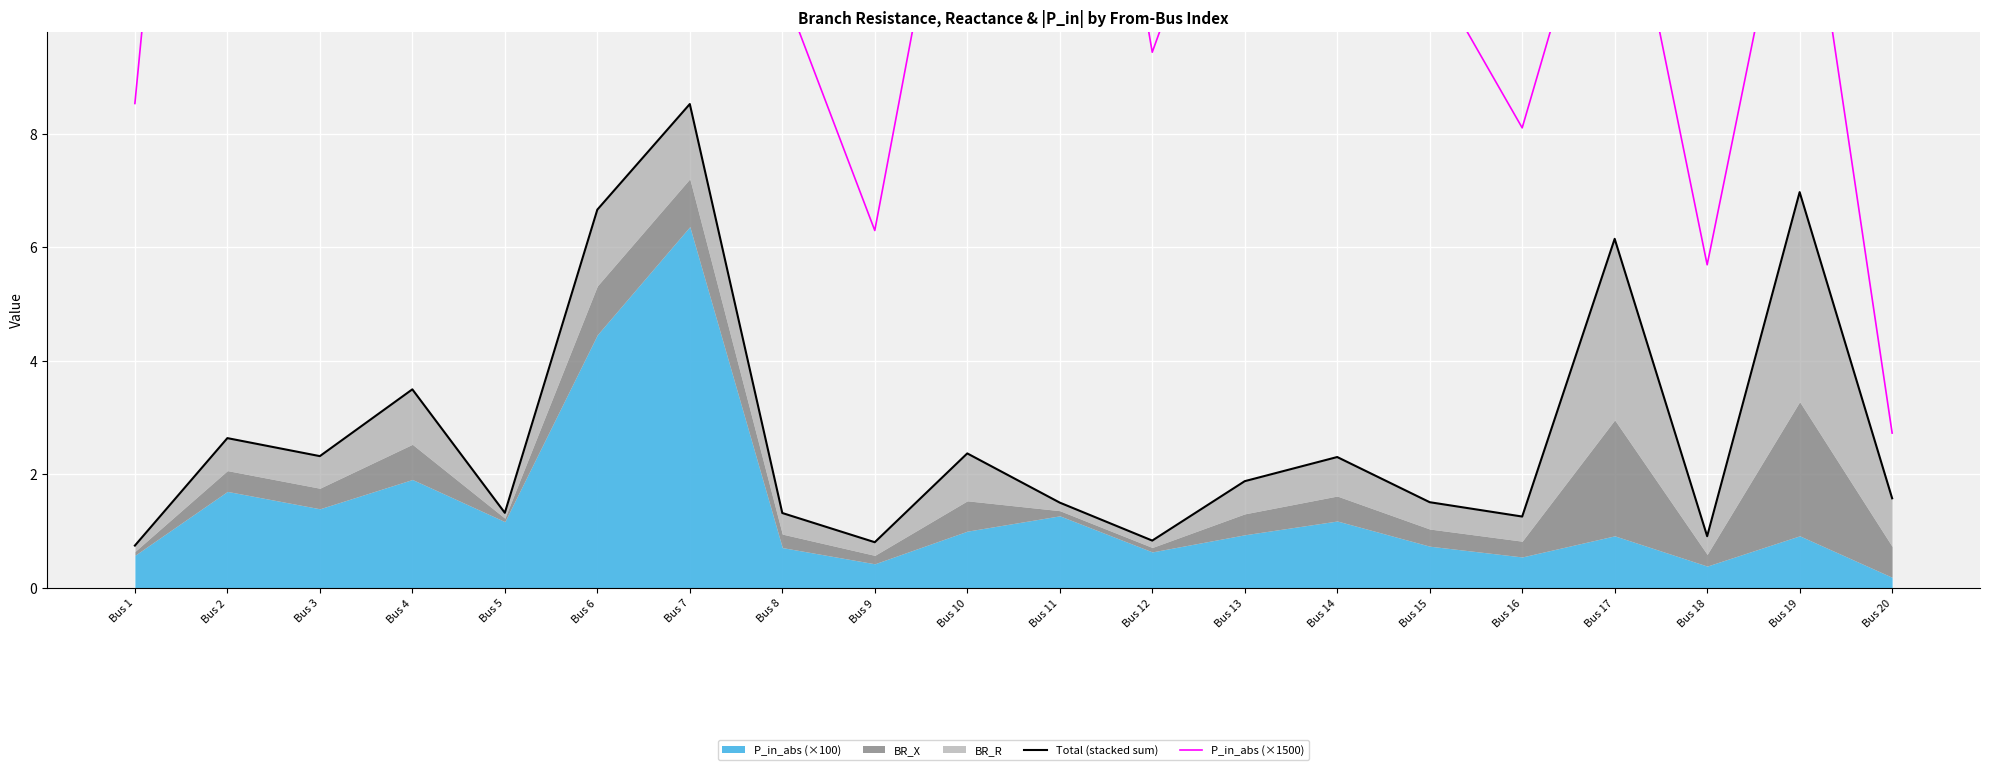

How many interior local valleys does the P_in_abs (×1500) series have?

6